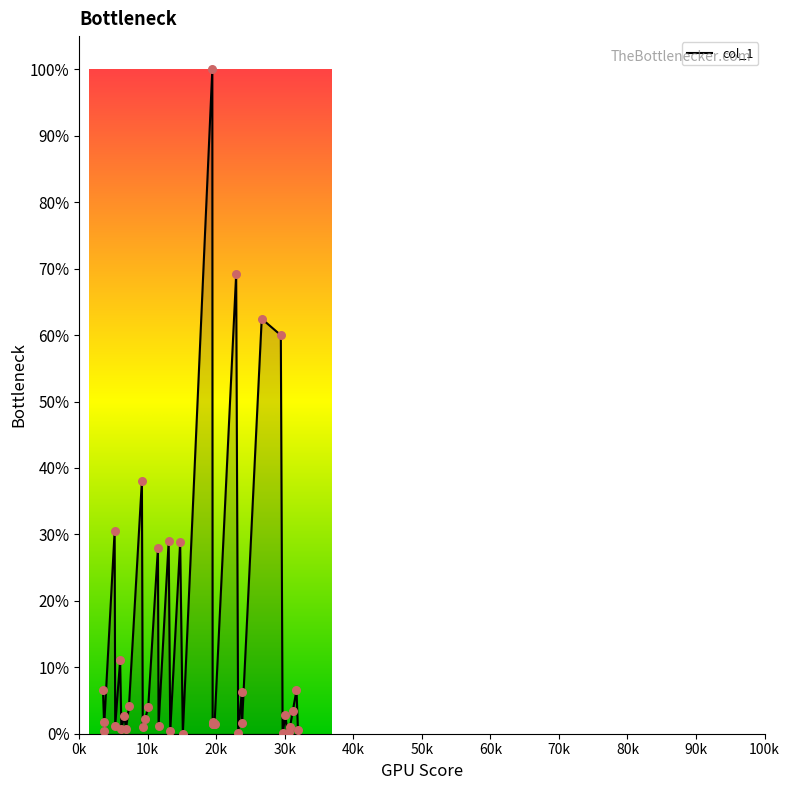

What is the ratio of the value at 23730.0 to the value at 23770.8?

3.9